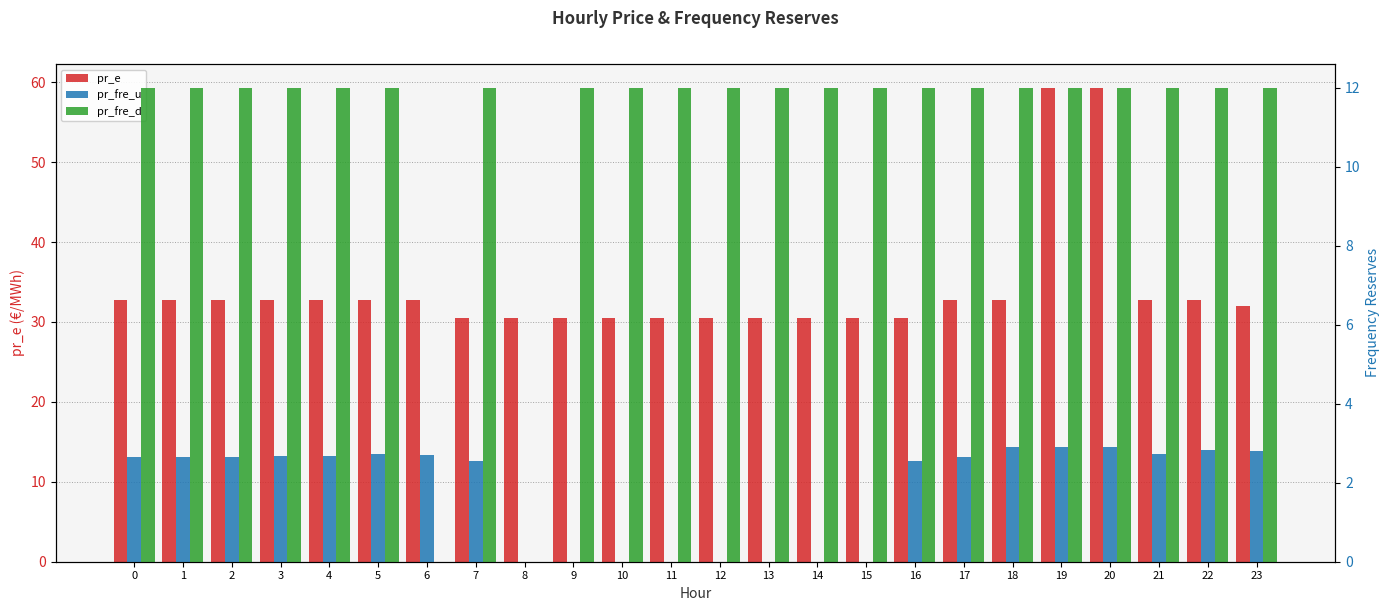

What is the spread (max minus min) of values at 4?

30.0